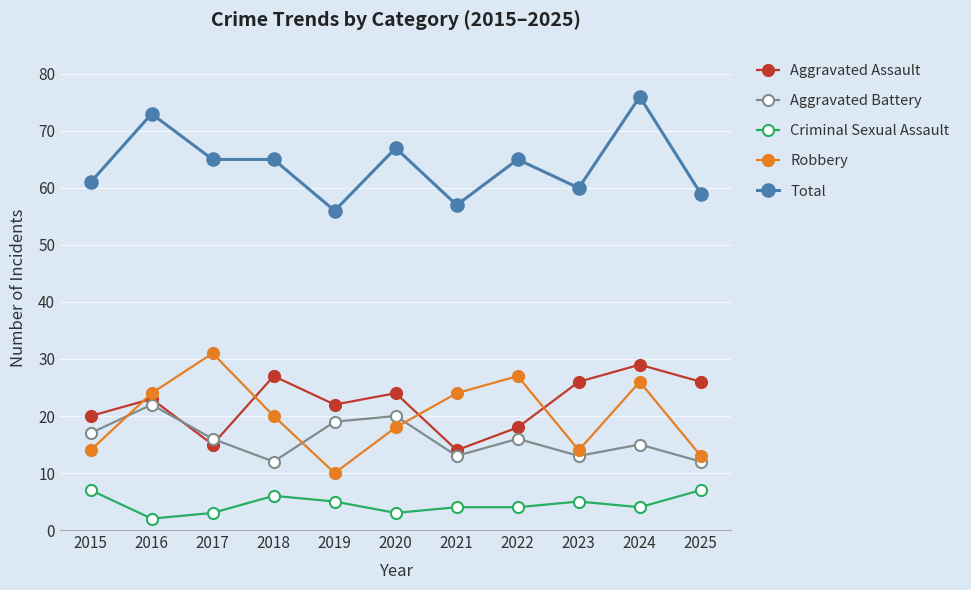

Is it true that Total equals 59 at 2025?

True